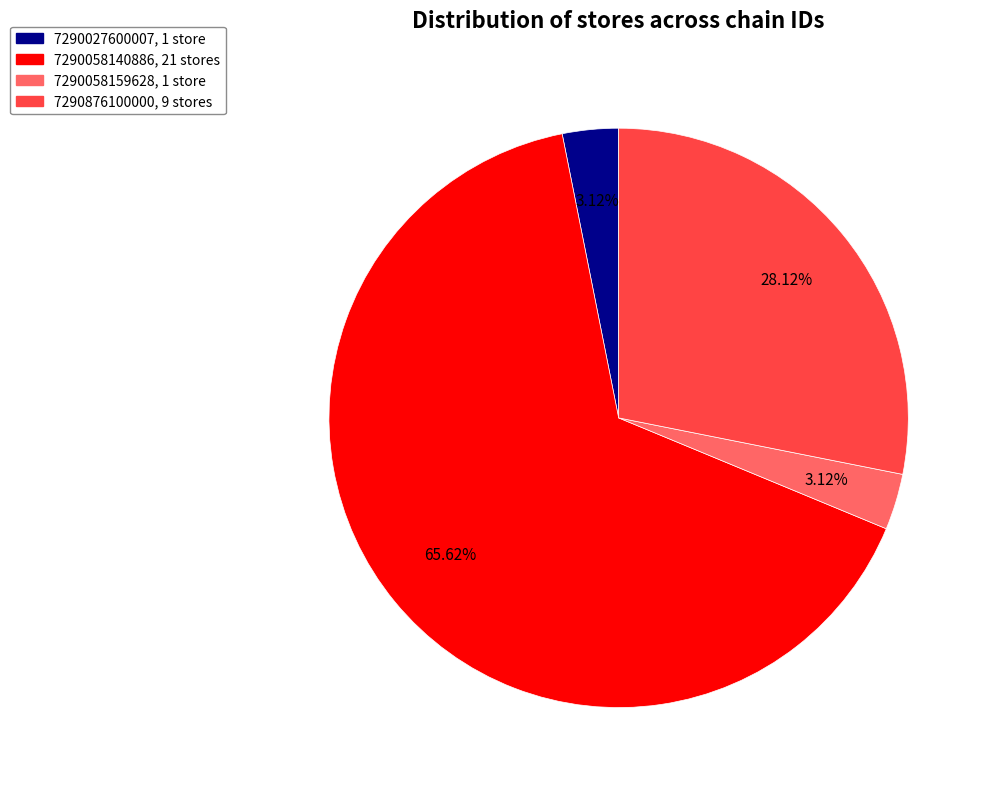

How many slices are in this pie chart?

4